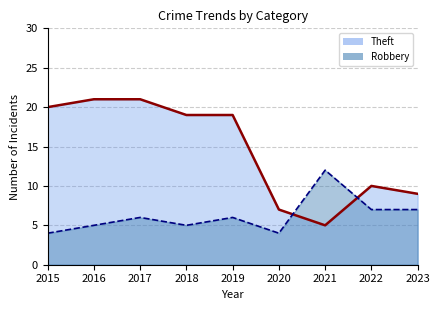

How many times do Robbery and Theft cross each other?

2